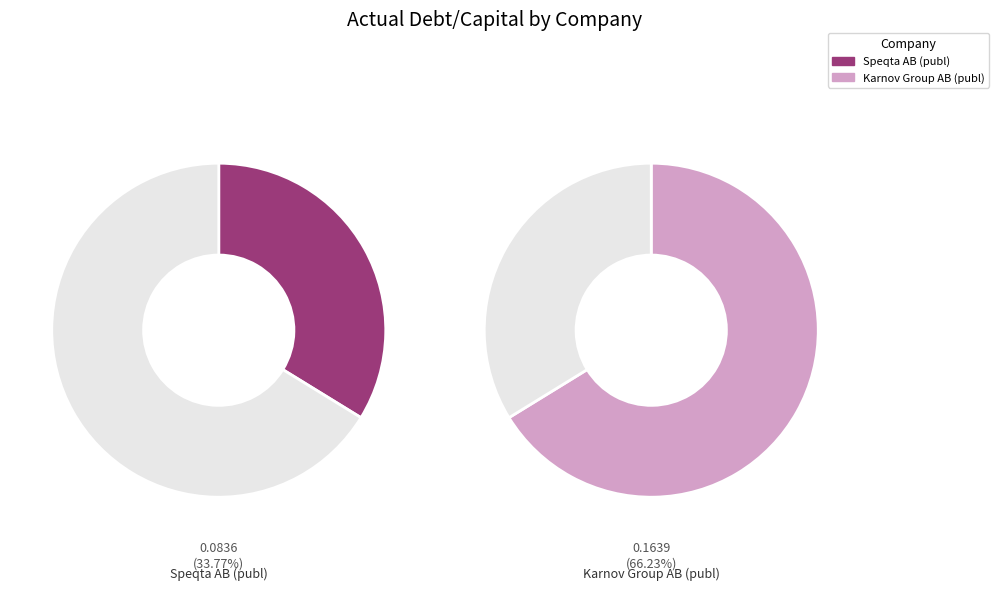

To the nearest percent, what percentage of the pie is Karnov Group AB (publ)?

66%